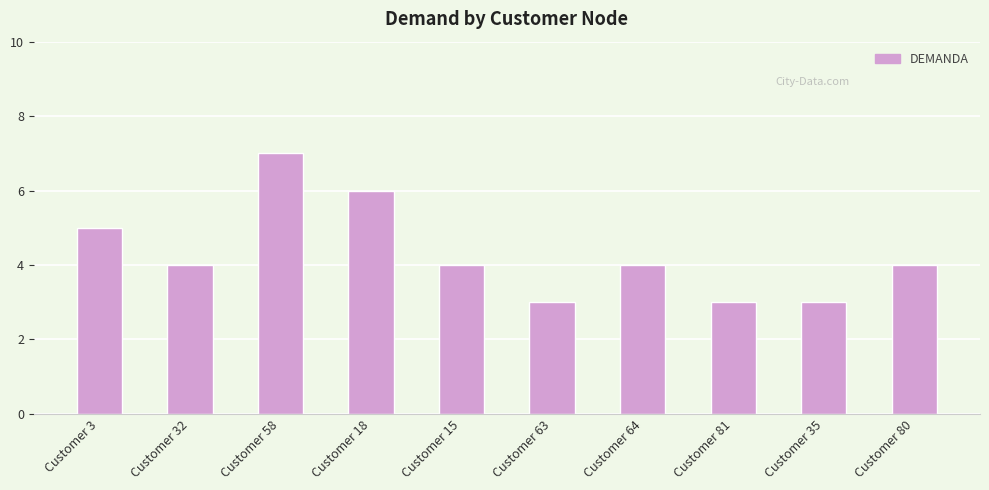

Approximately how many times larger is the value at Customer 63 compared to Customer 58?

0.4